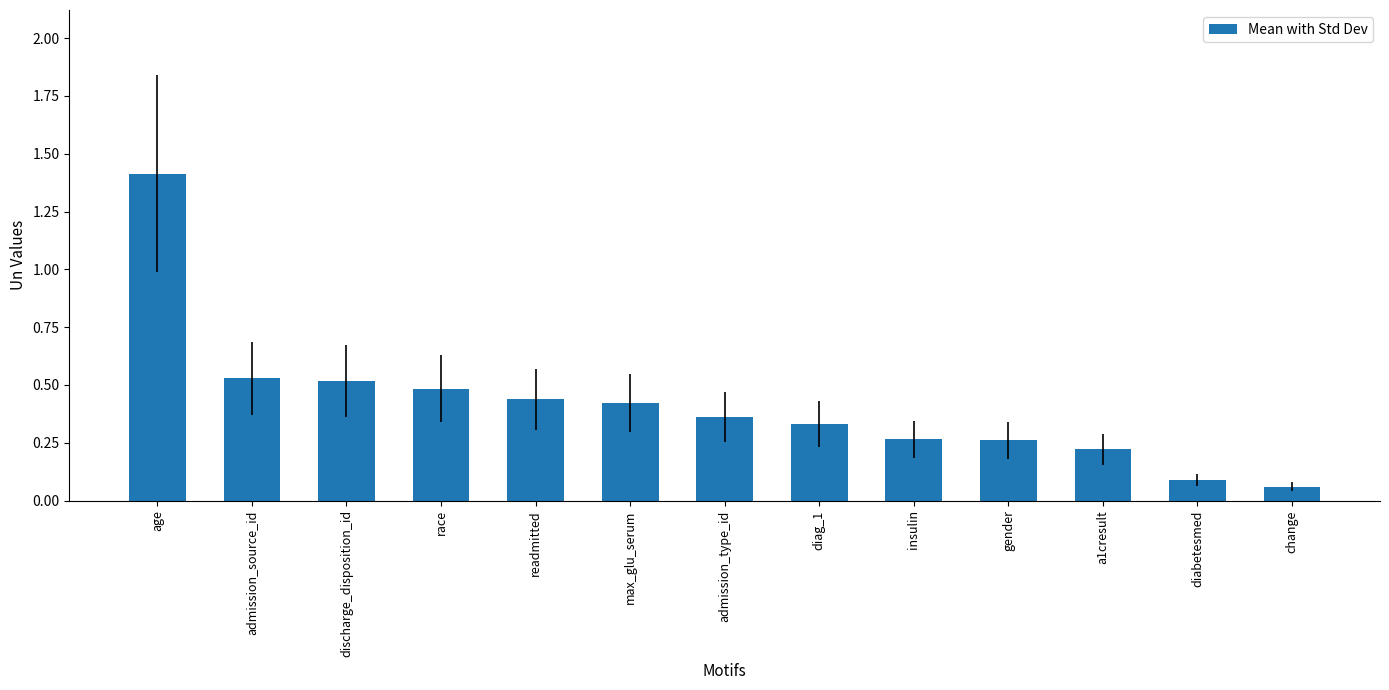

What is the difference between the maximum and minimum values?

1.4